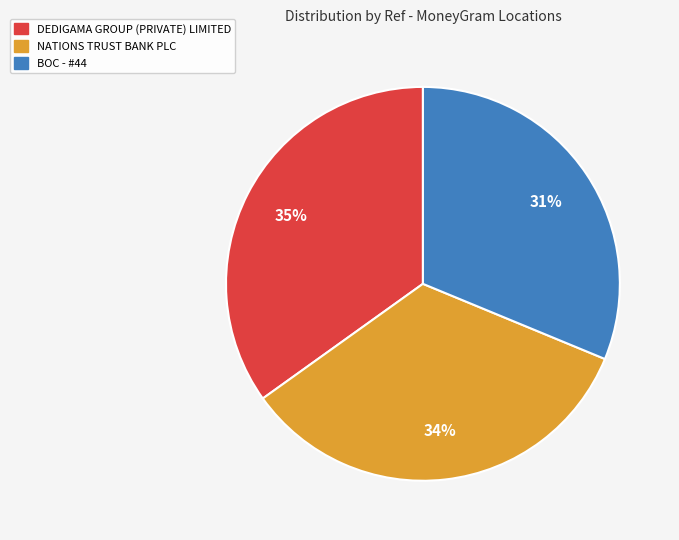

How many slices are in this pie chart?

3